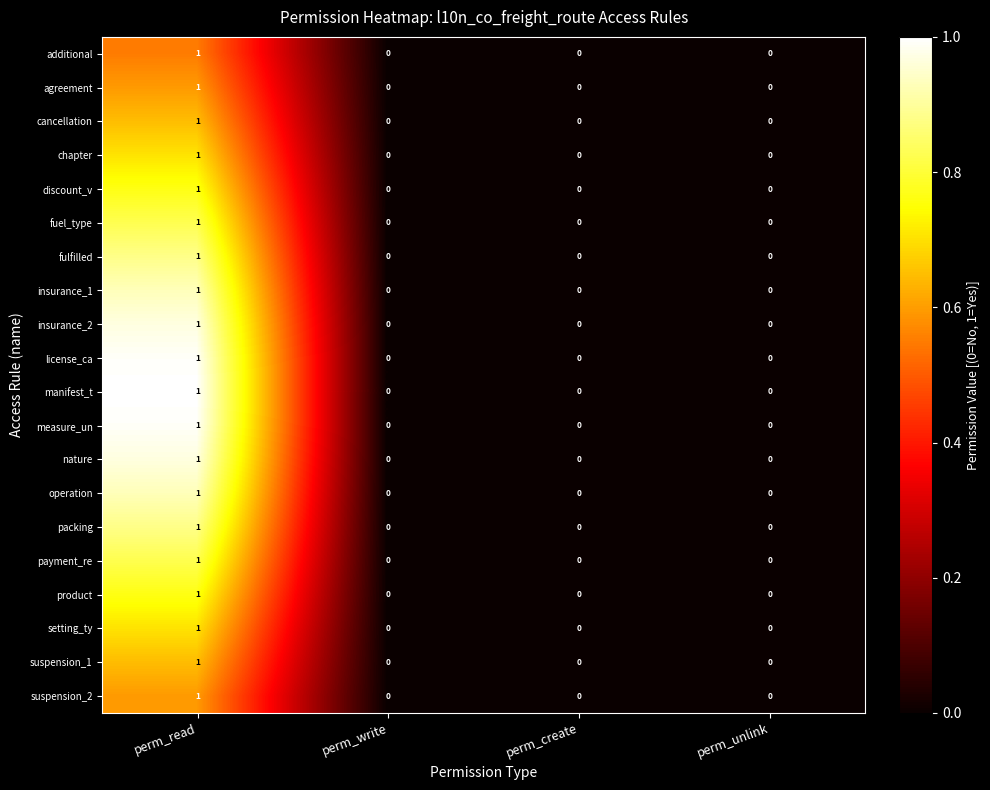

What is the greatest value displayed?

1